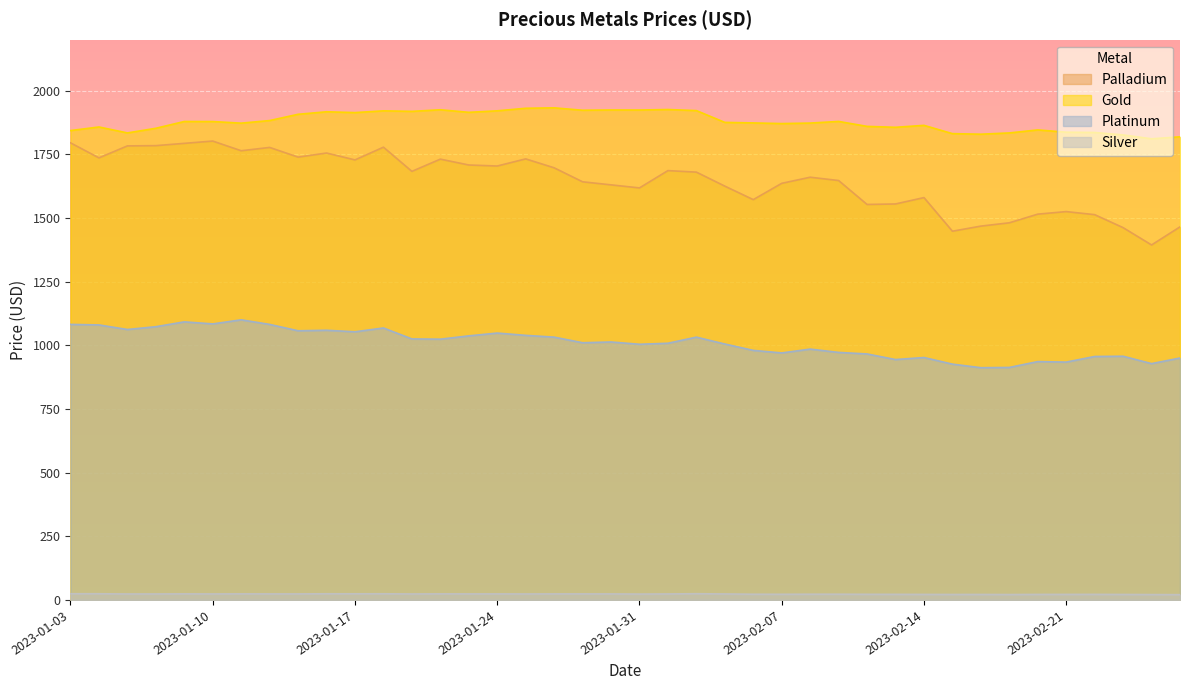

What is the label of the 28th point from the right?

2023-01-19